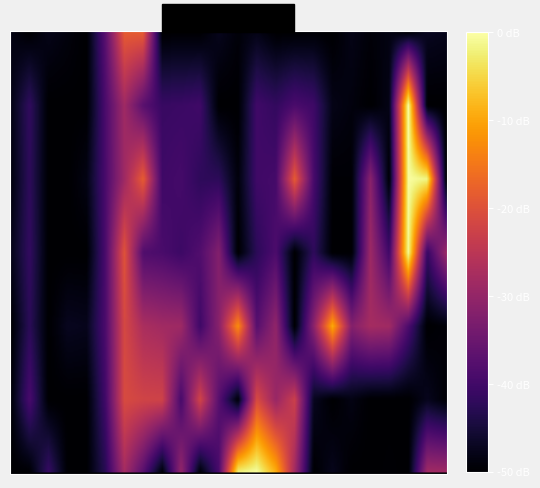

Reading left to right, list all the values displayed in this chart.

0: 0	0	0	0	0	1	3	3	0	0	0	0	0	0	0	0	0	0	0	0	0	0	0	0
1: 0	1	0	0	0	1	2	1	1	1	1	0	0	1	1	1	1	0	0	0	0	5	0	0
2: 0	1	0	0	0	1	2	3	1	1	1	1	0	1	1	3	1	0	0	2	0	5	5	0
3: 0	1	0	0	0	1	3	1	1	1	1	2	0	1	1	0	1	0	0	2	1	5	1	2
4: 0	1	0	0	0	1	3	2	2	2	1	2	4	1	2	0	2	4	2	2	2	1	0	0
5: 0	1	0	0	0	1	3	3	3	1	3	1	0	3	2	3	0	0	0	0	0	0	0	0
6: 0	0	1	0	0	1	2	1	0	2	0	1	5	5	4	2	0	0	0	0	0	0	2	2